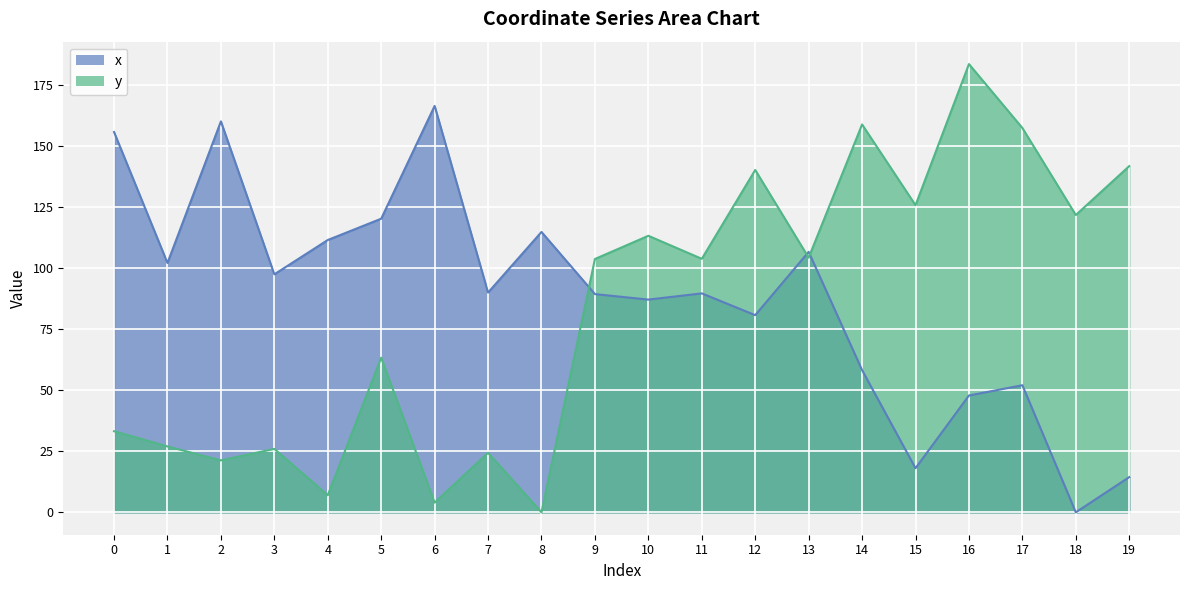

What is the maximum value shown in the chart?

183.8